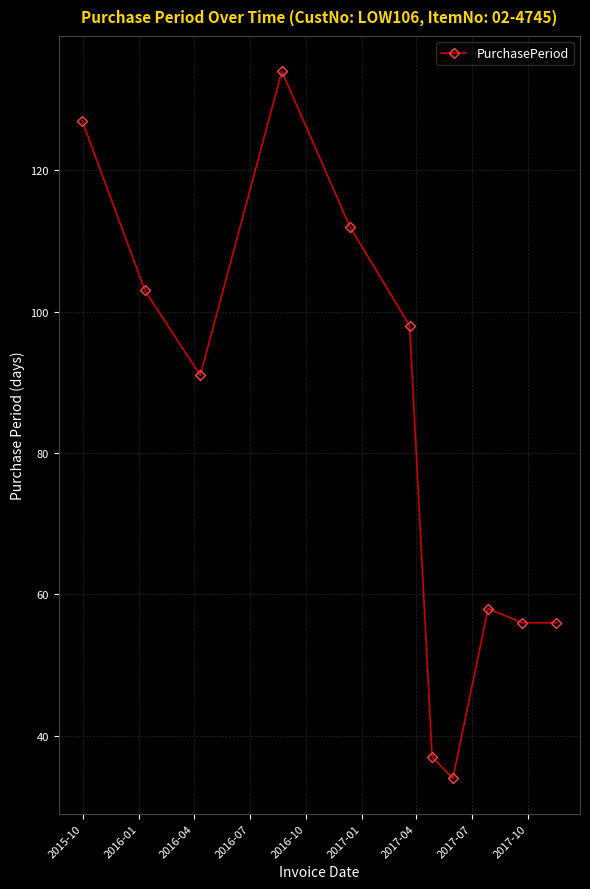

How many interior local peaks (higher than both neighbors) does the data have?

2